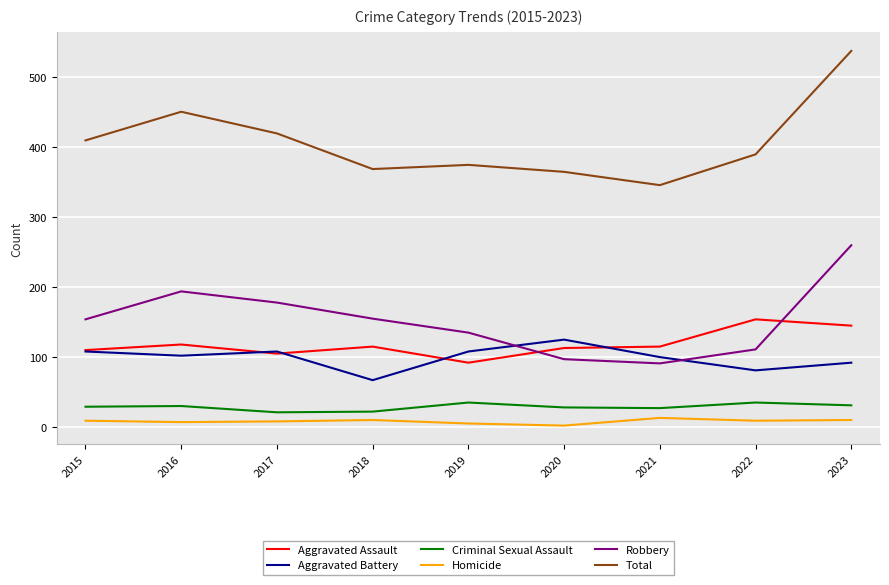

Between 2016 and 2022, which series saw the biggest shift?

Robbery